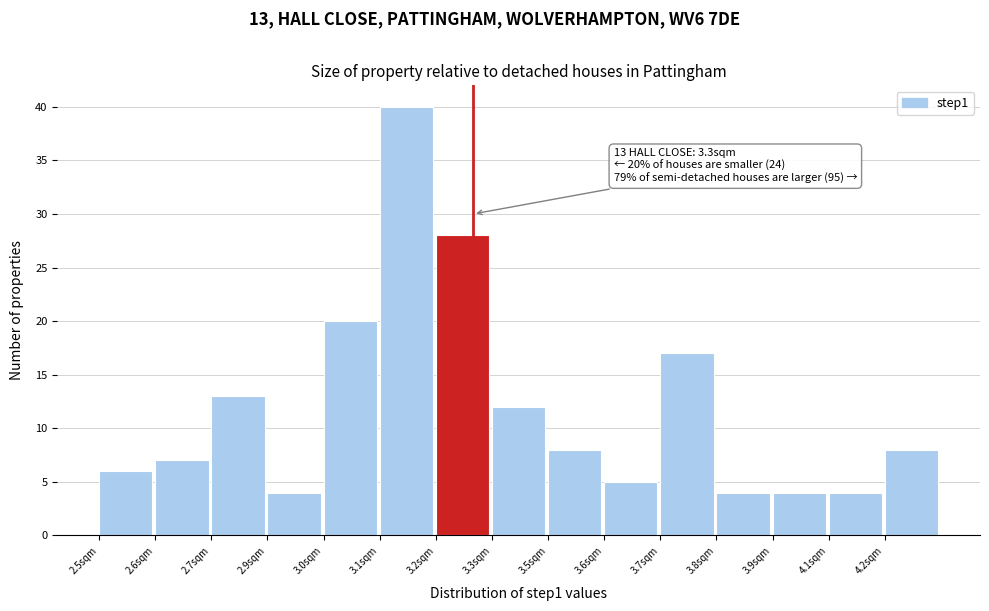

Reading left to right, what are all the values shown in this chart?

6	7	13	4	20	40	28	12	8	5	17	4	4	4	8